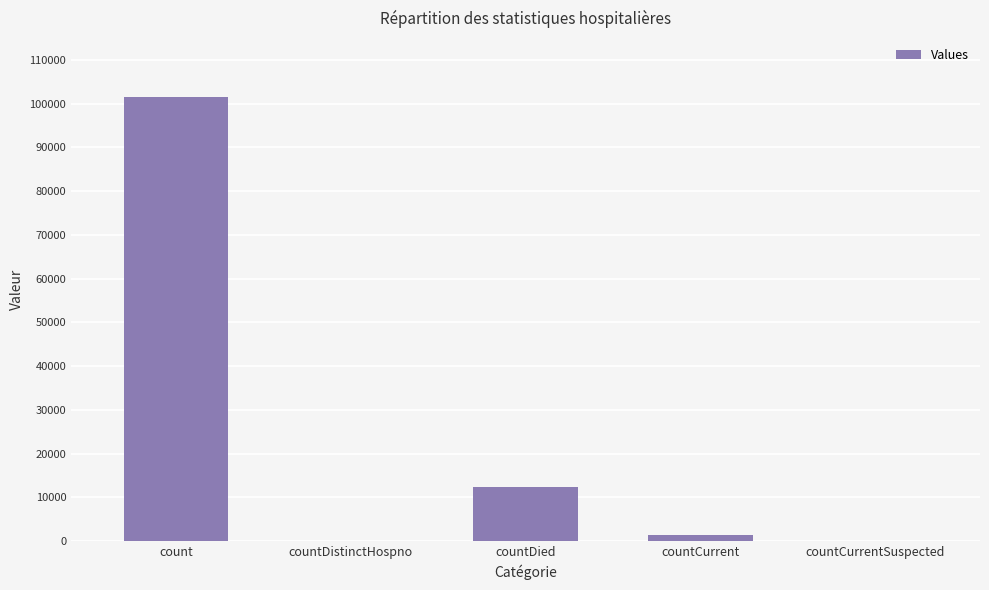

At which label is the value closest to 50763?

countDied